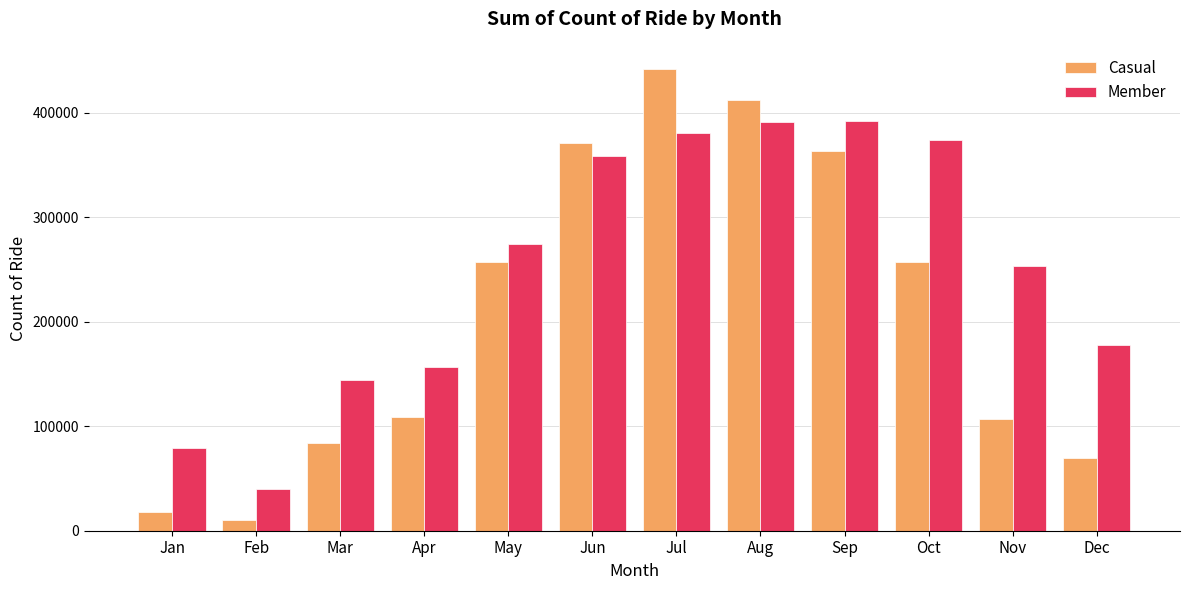

At how many categories does at least one series exceed 312608?

5